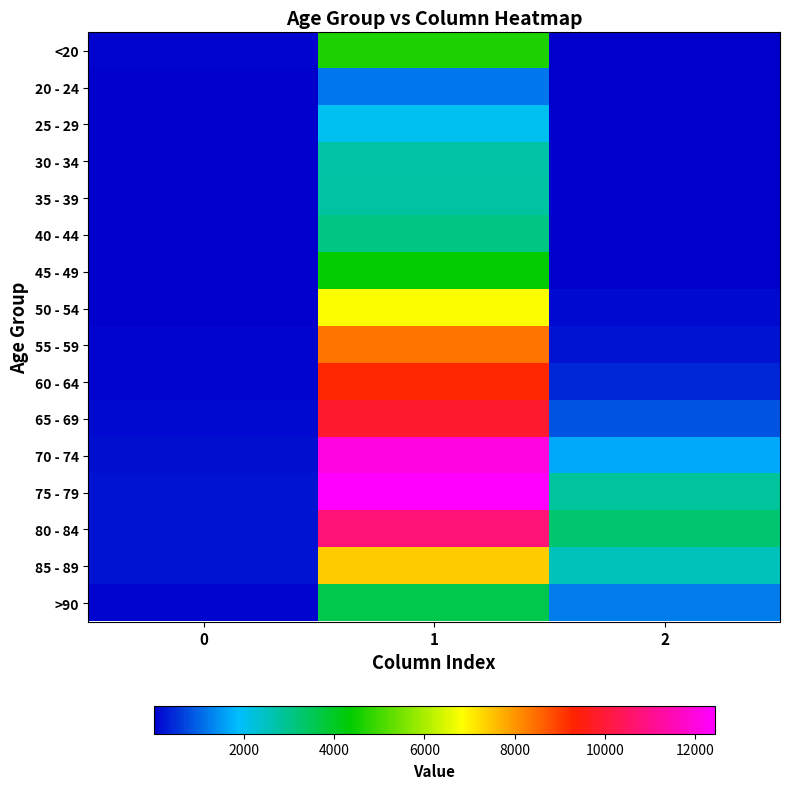

Count the number of categories in the chart.

3